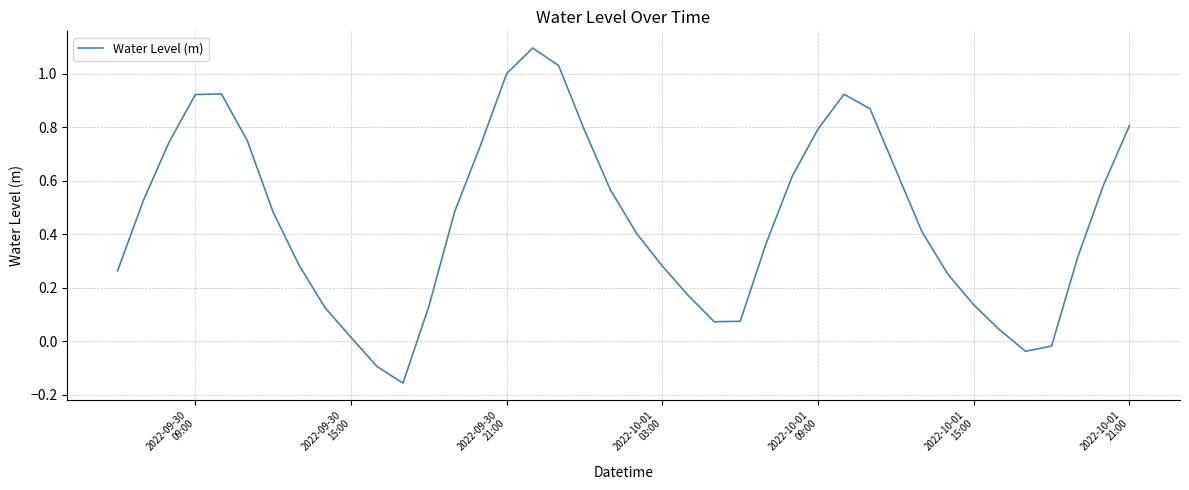

What is the greatest value displayed?

1.1